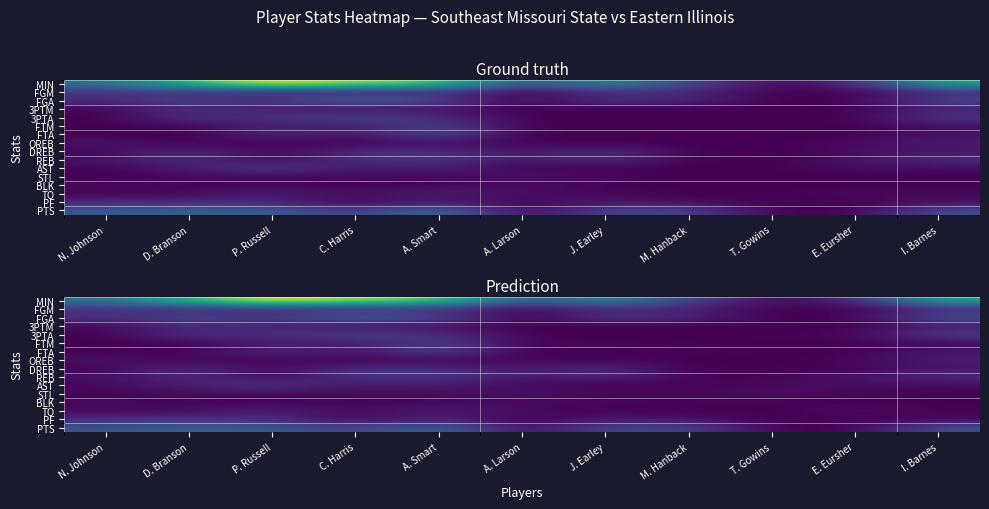

Is the value of AST at M. Hanback greater than the value of PTS at T. Gowins?

No